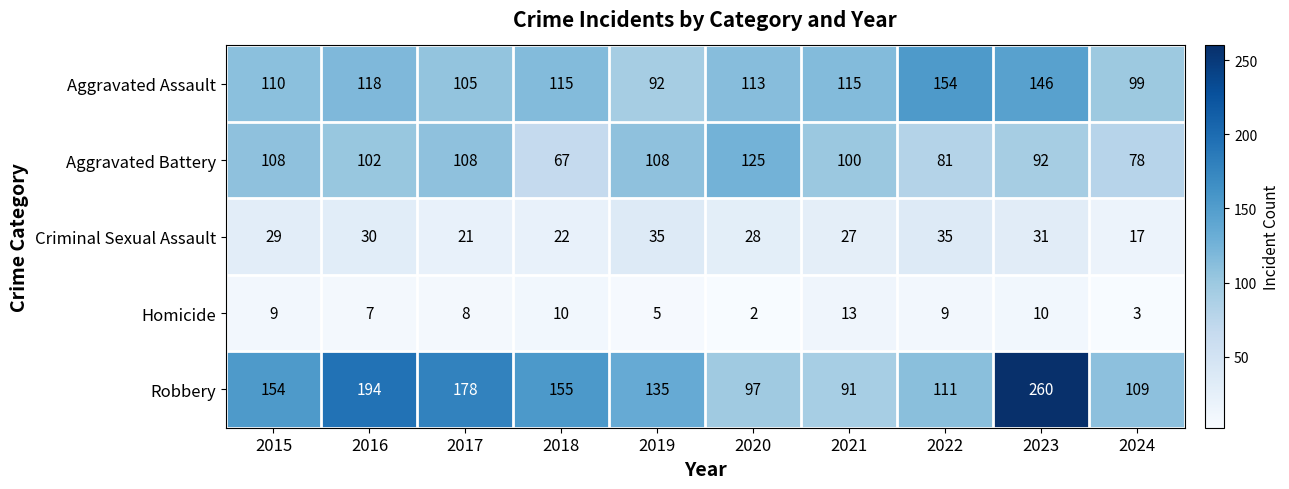

What is the difference between the maximum and second lowest values in the Robbery series?

163